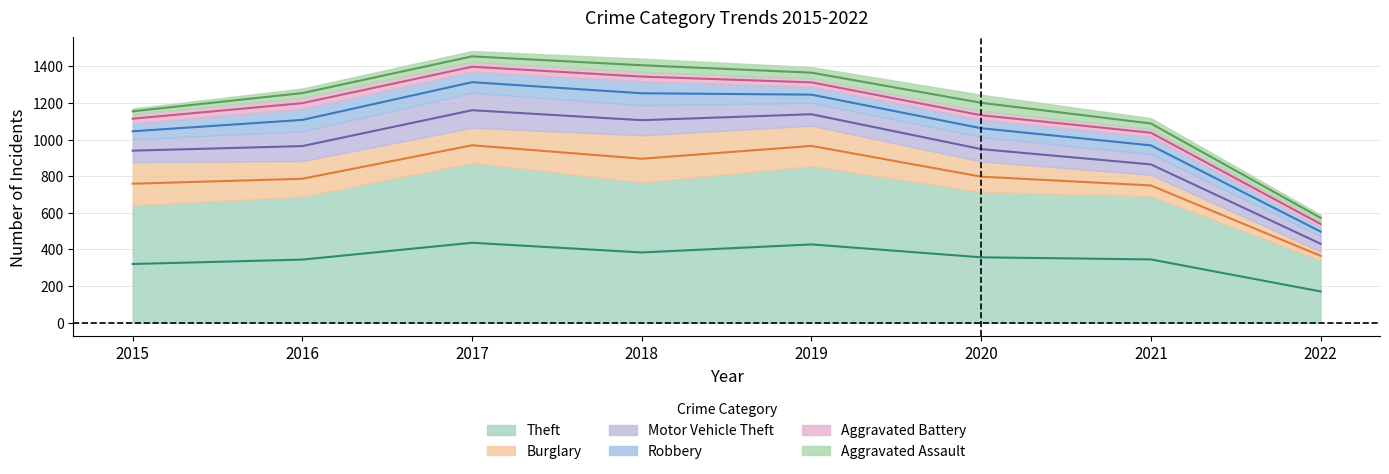

What is the smallest value displayed?

31